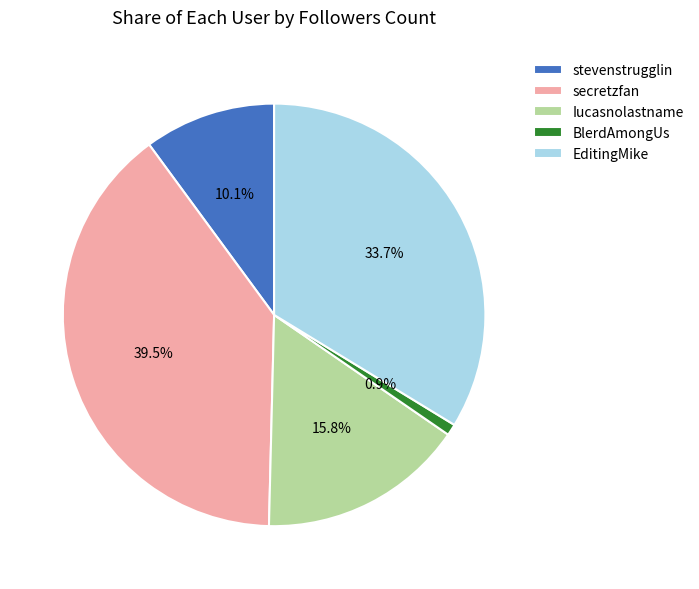

How many slices are in this pie chart?

5